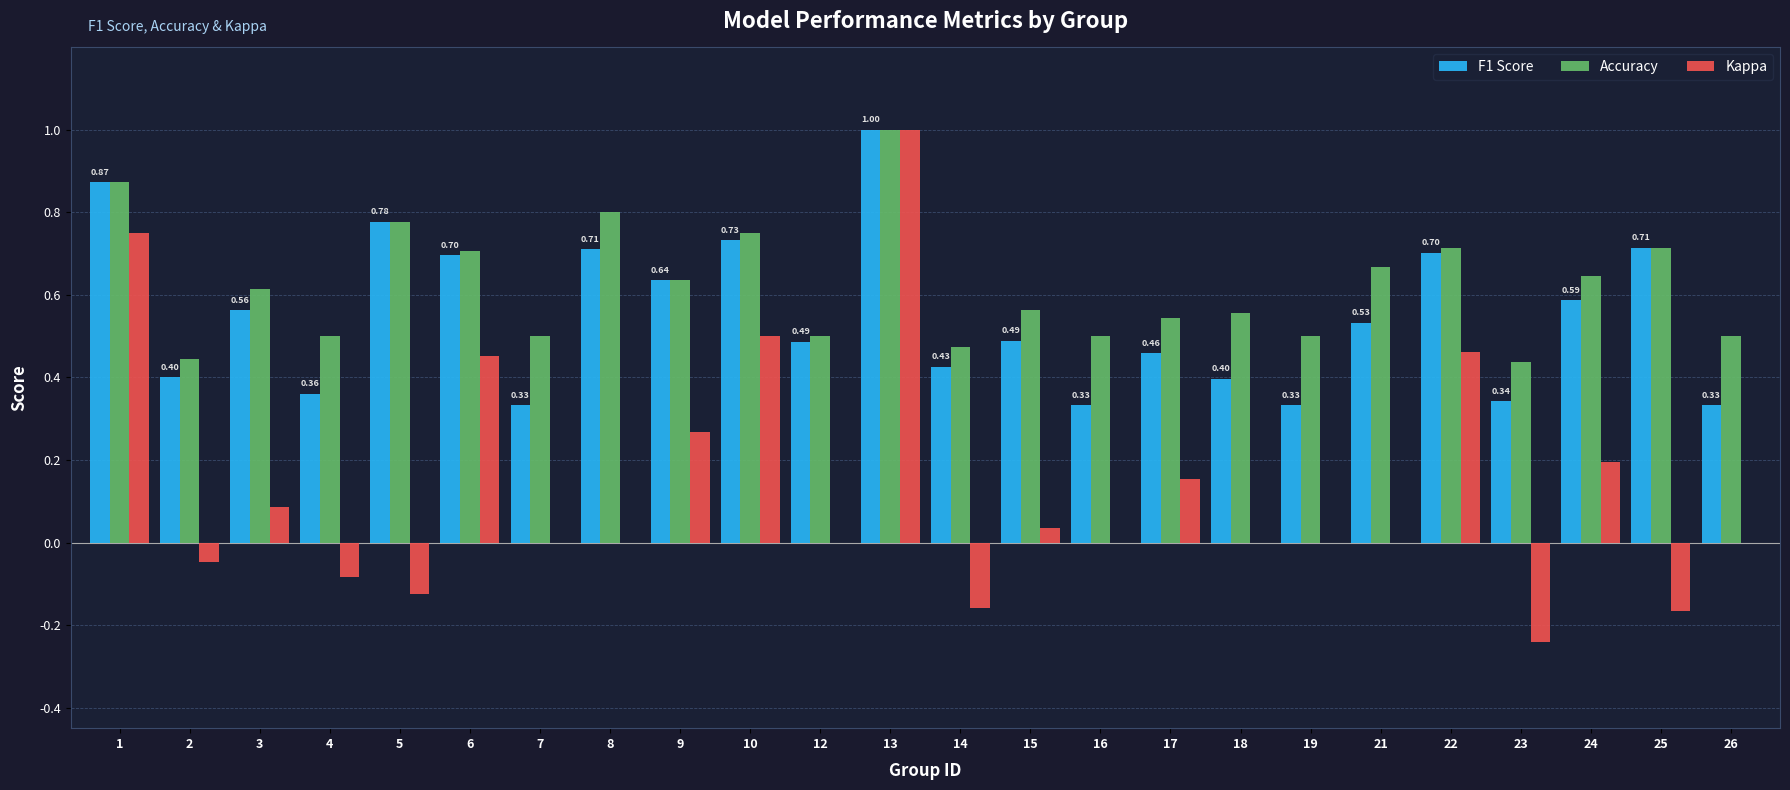

At which category is the sum across all series the highest?

13